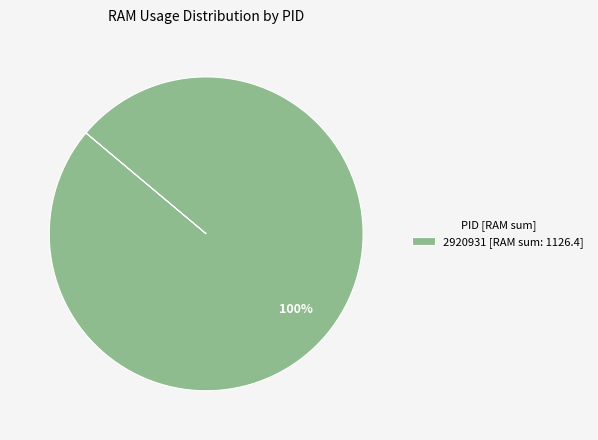

Is it true that 2920931 [RAM sum: 1126.4] is 89% of the pie?

False